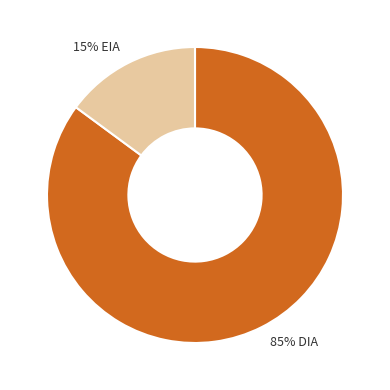

What is the largest slice in the pie chart?

85% DIA